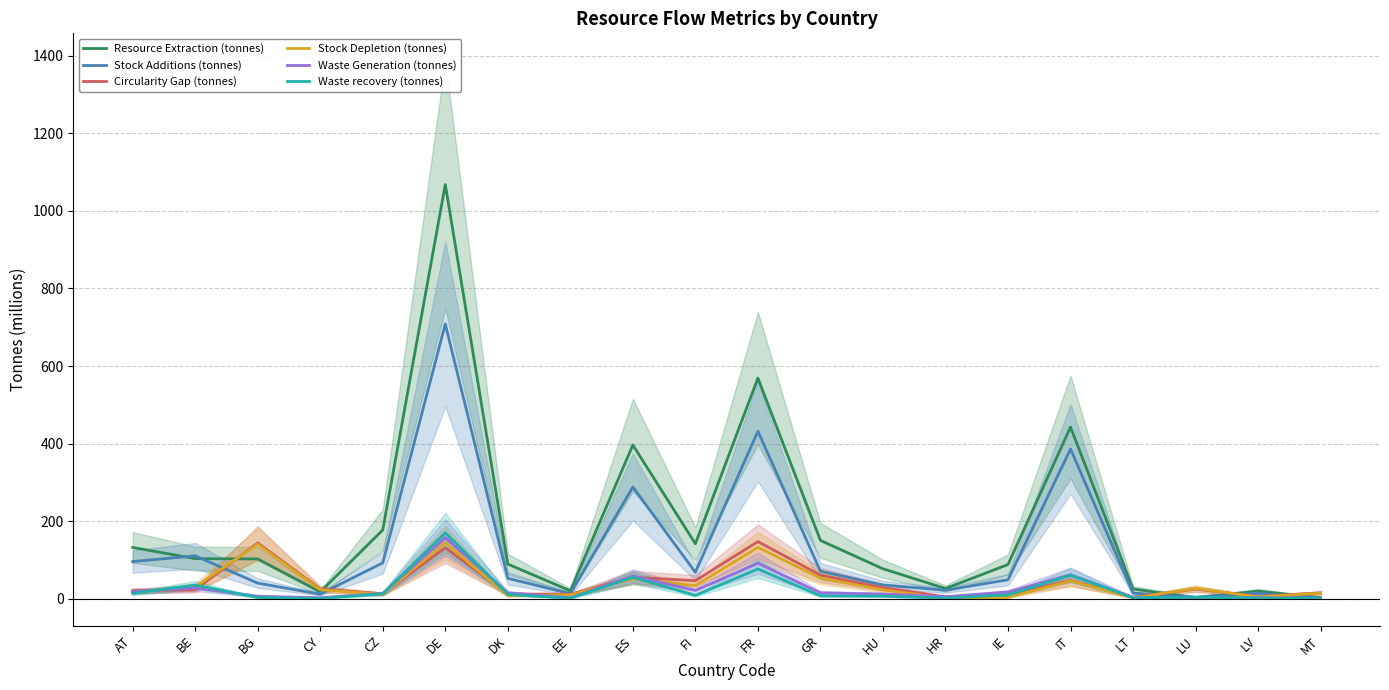

Which series changed the most between CY and GR?

Resource Extraction (tonnes)